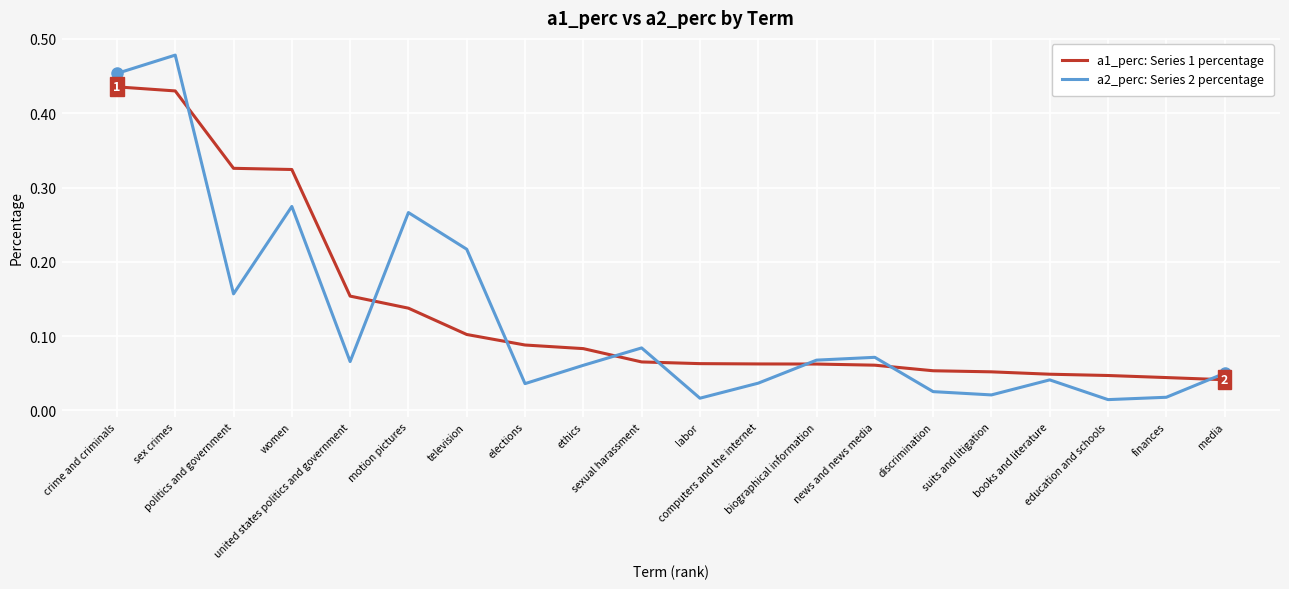

Rank the series by their maximum value, from highest to lowest.

a2_perc: Series 2 percentage, a1_perc: Series 1 percentage